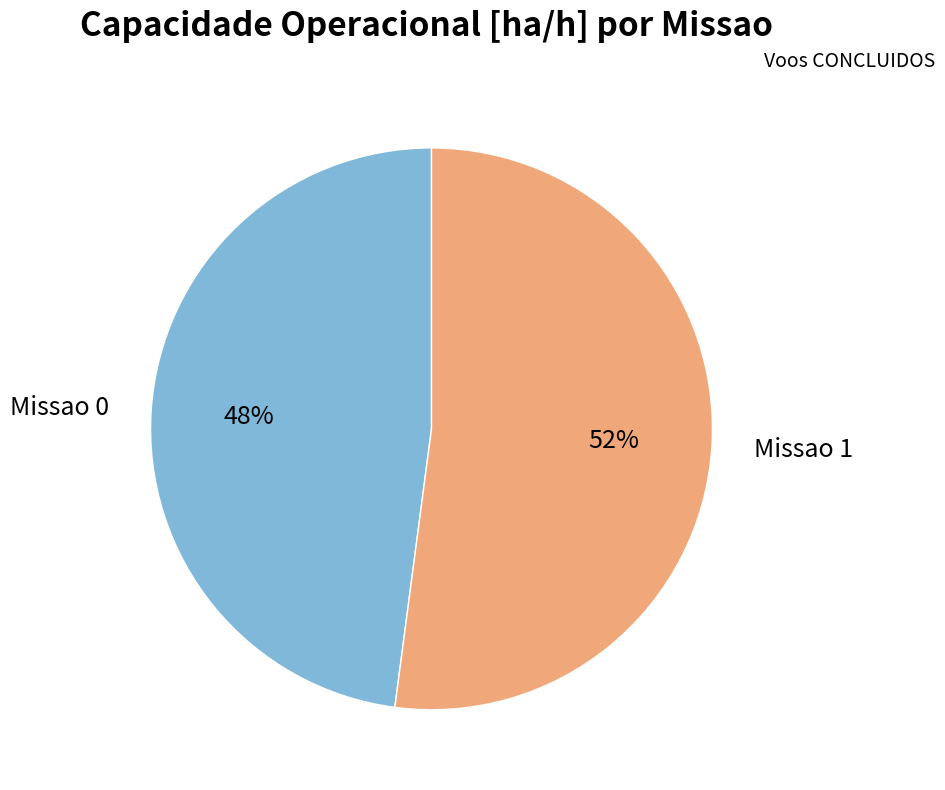

To the nearest percent, what is the average slice percentage?

50%